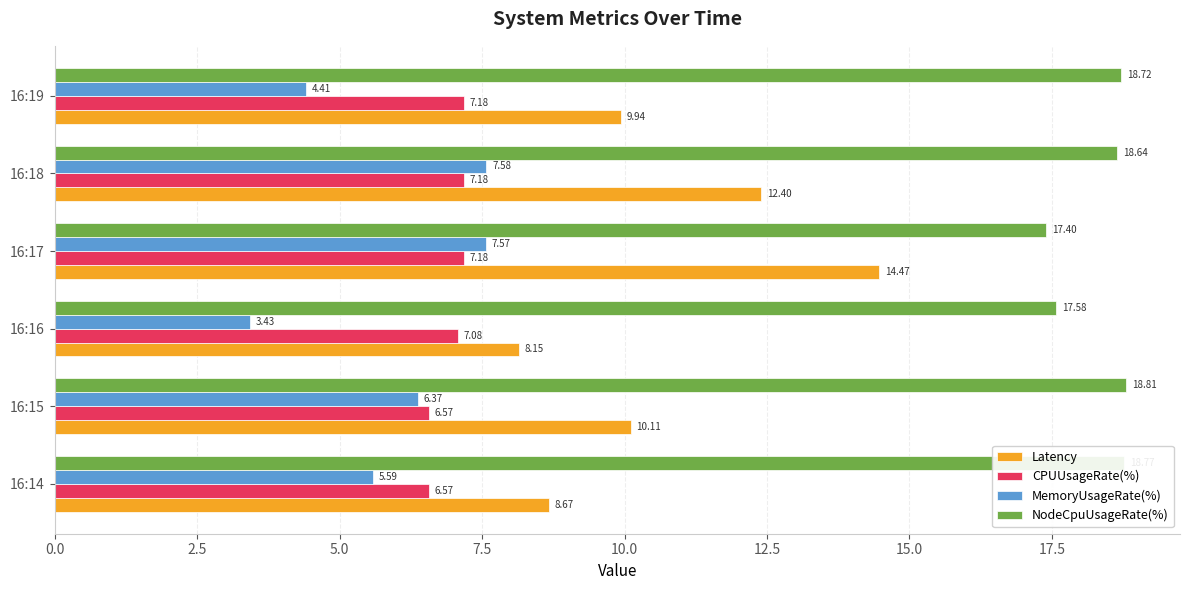

What is the highest value of the Latency series?

14.5